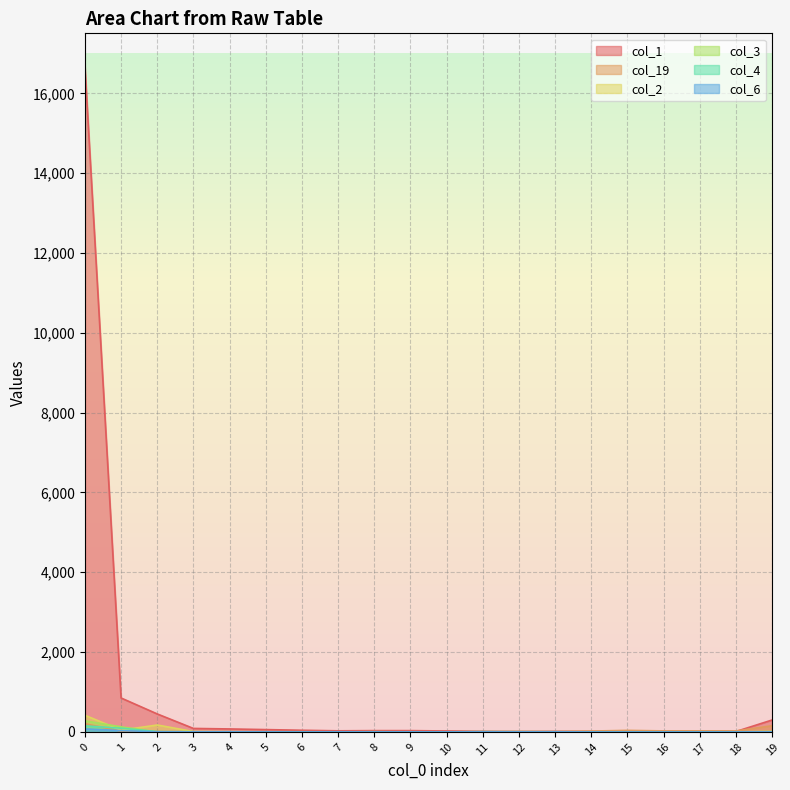

Which series has the largest total across all categories?

col_1